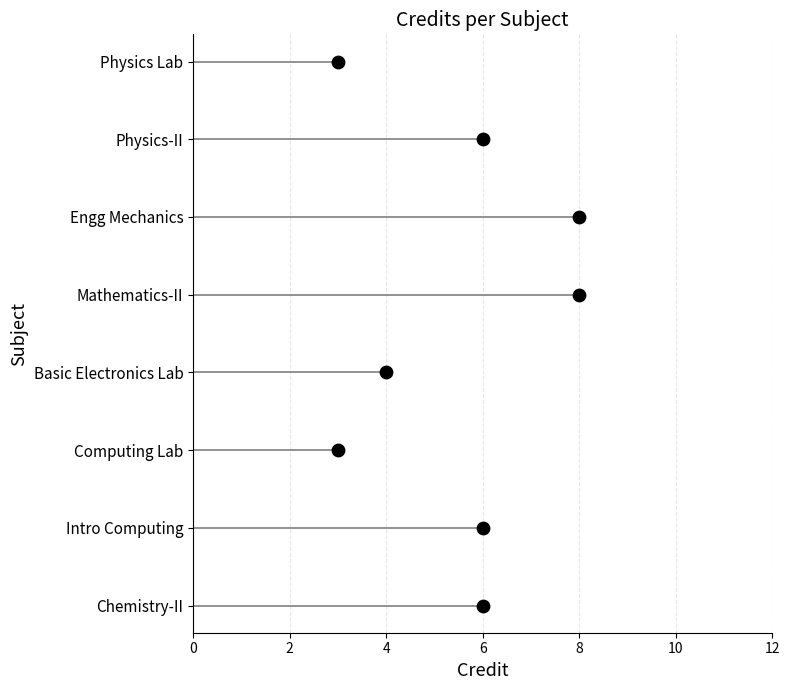

What is the ratio of the value at 4 to the value at 2?

2.0